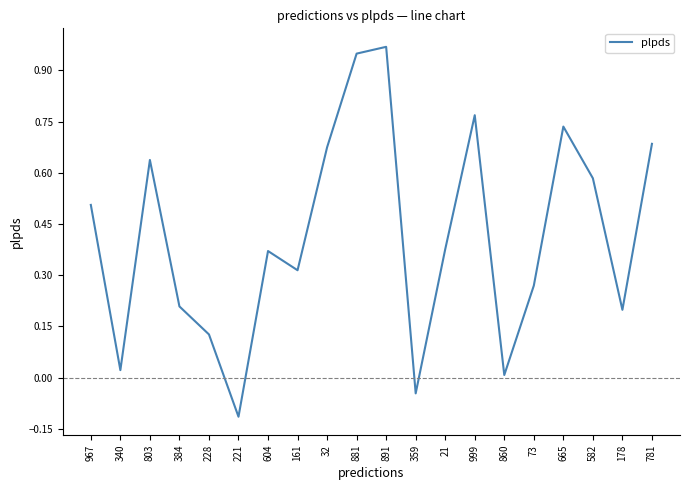

What is the difference between the maximum and minimum values?

1.1